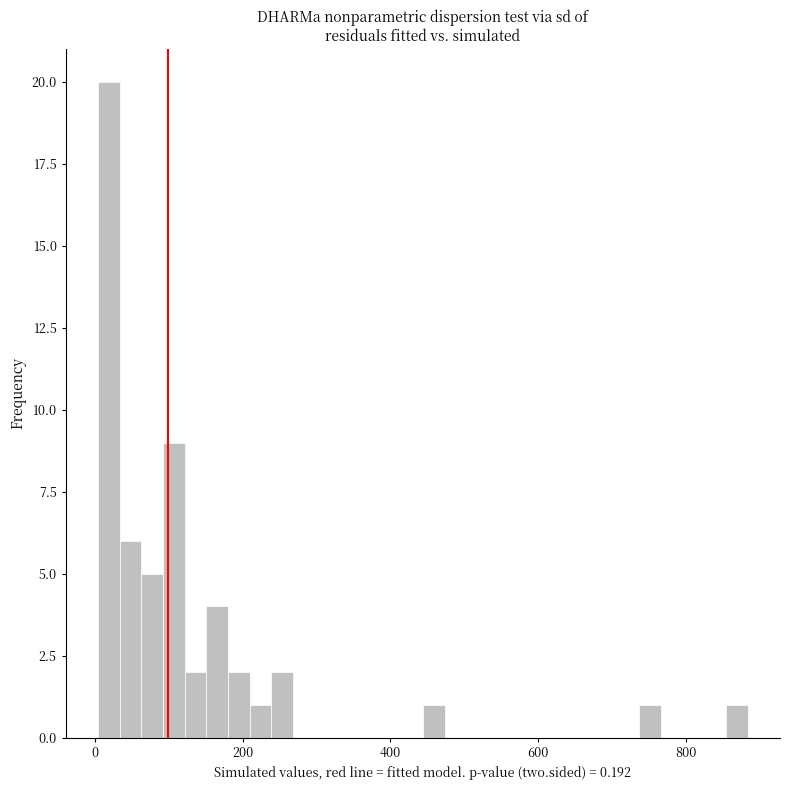

Around what value on the x-axis is the tallest bar? Give the approximate position of its centre, as read against the axis.

20